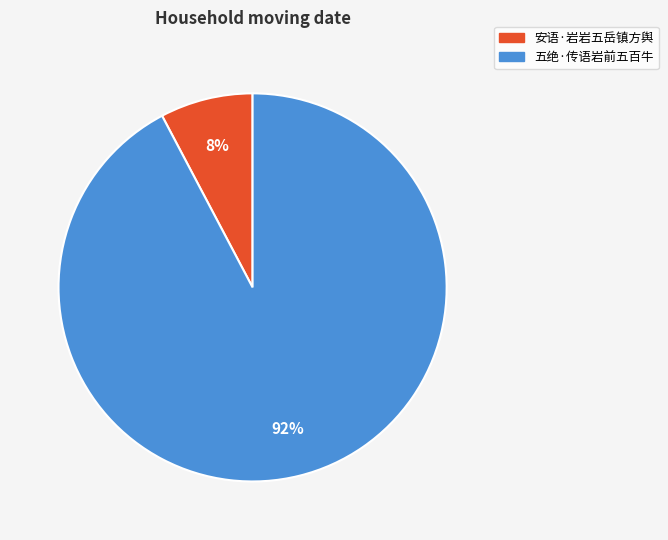

True or false: 五绝·传语岩前五百牛 accounts for 92% of the total.

True